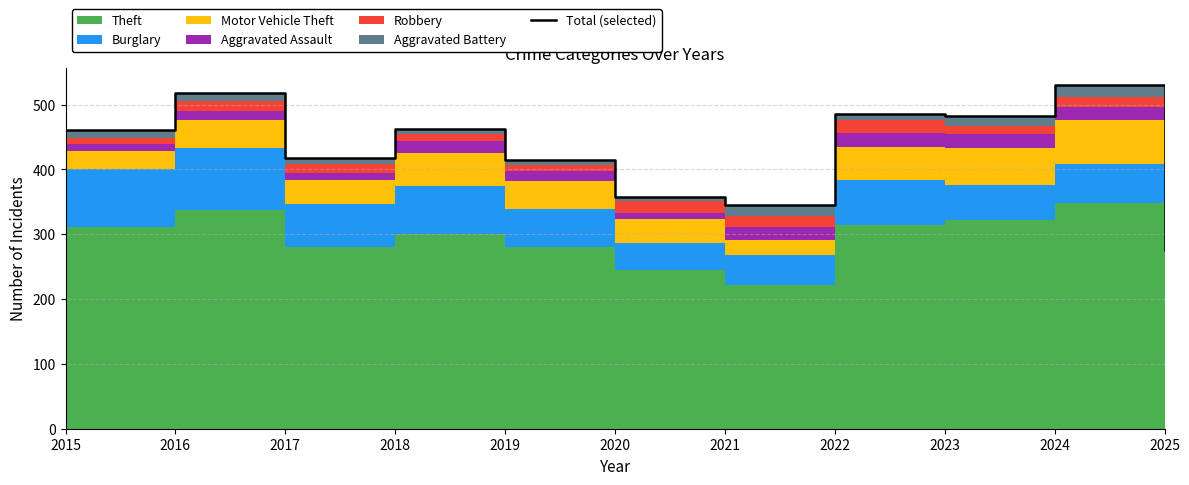

Reading right to left, transcribe all the data shown in this chart.

275	530	483	485	345	358	415	463	417	518	461